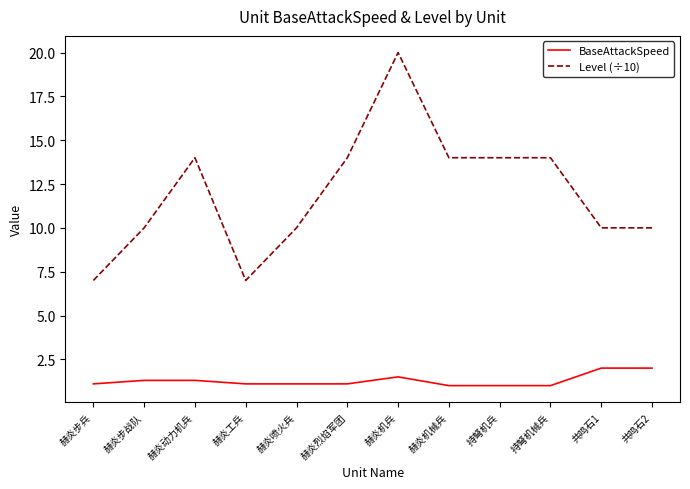

What position from the right is 赫炎喷火兵?

8